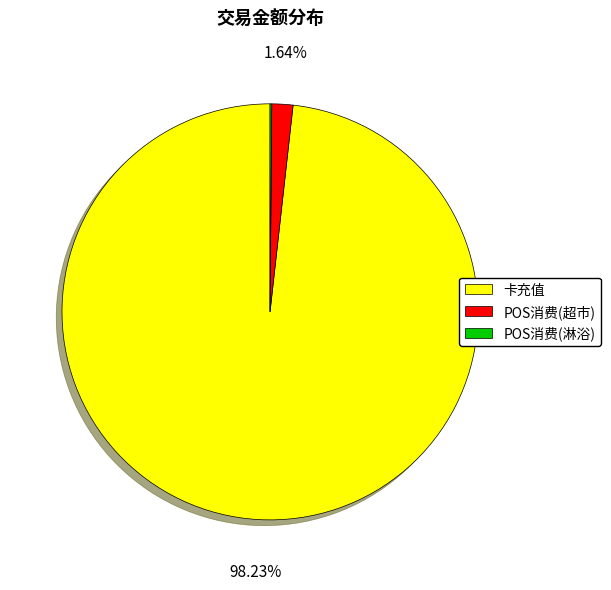

Does any single category account for the majority?

Yes